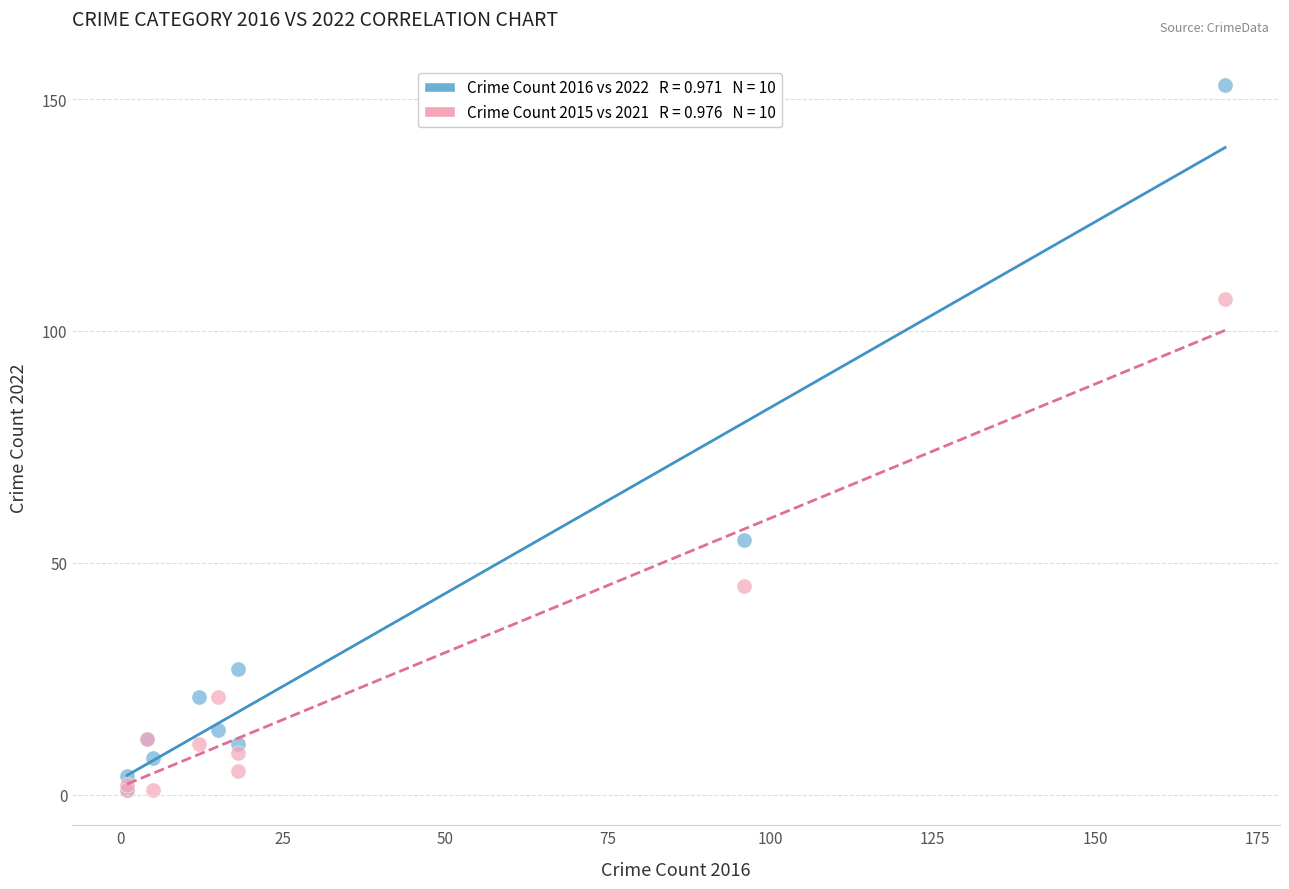

Across all series, what Y value is closest to 77?

55